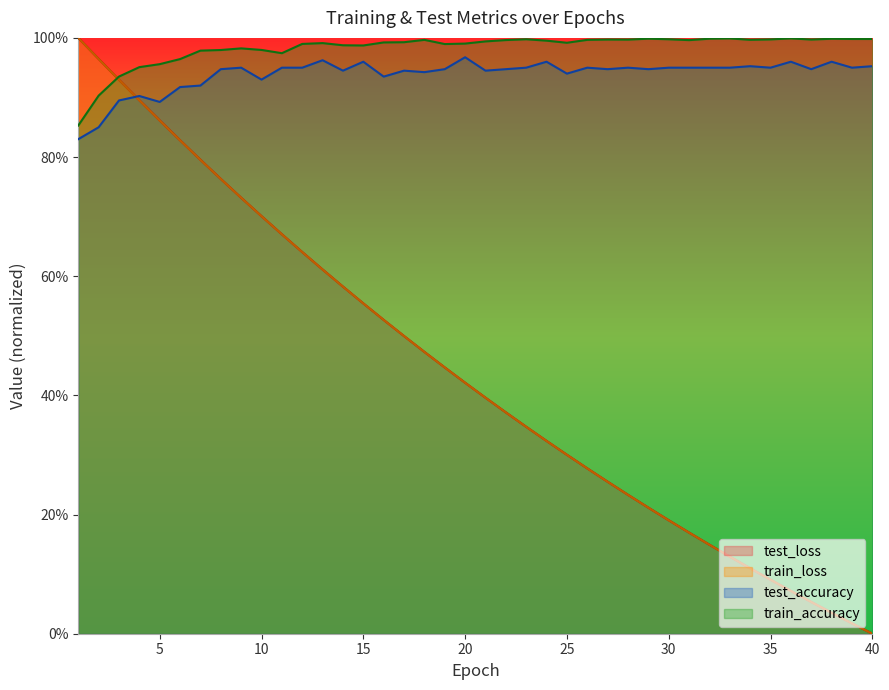

How many lines are shown in the chart?

4